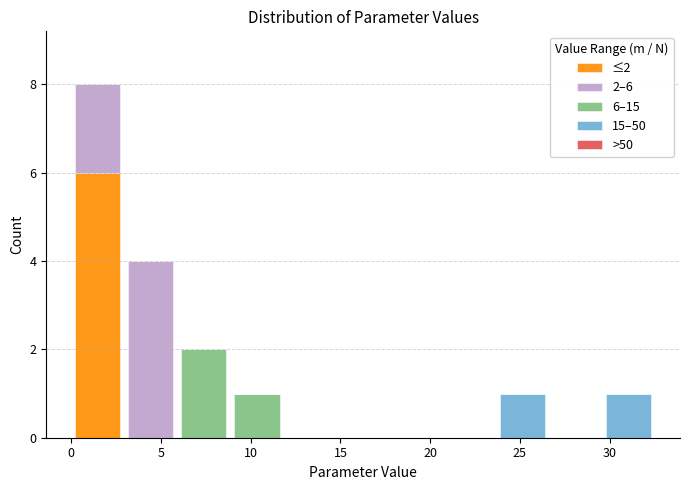

Which range on the x-axis has the tallest stacked bar (by total height)?

0.0 to 3.0